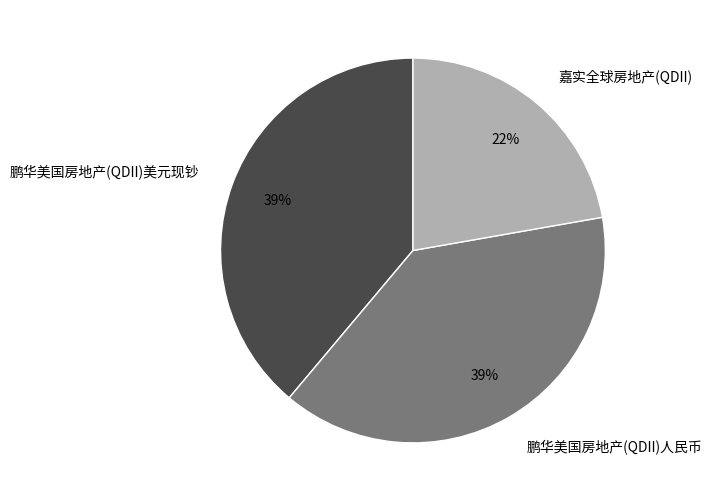

To the nearest percent, what percentage of the pie is 鹏华美国房地产(QDII)人民币?

39%